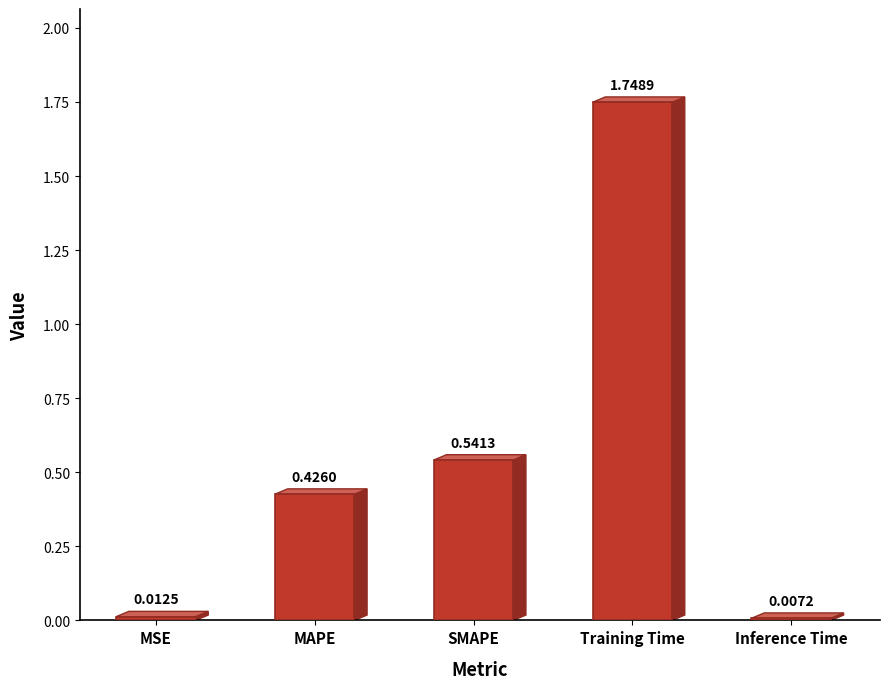

List the labels in order of value, smallest first.

Inference Time, MSE, MAPE, SMAPE, Training Time